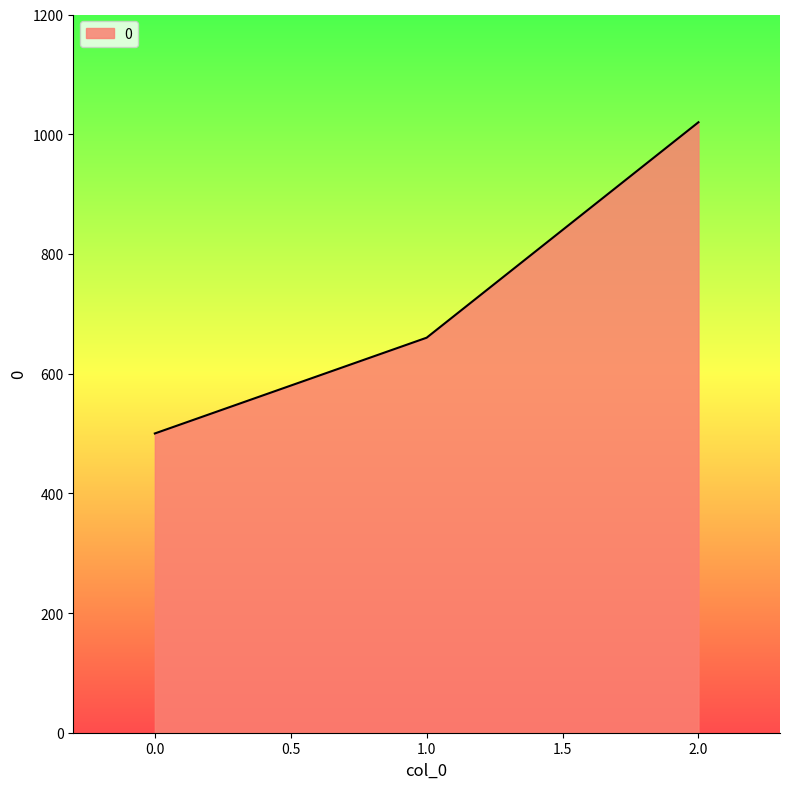

How many lines are shown in the chart?

1